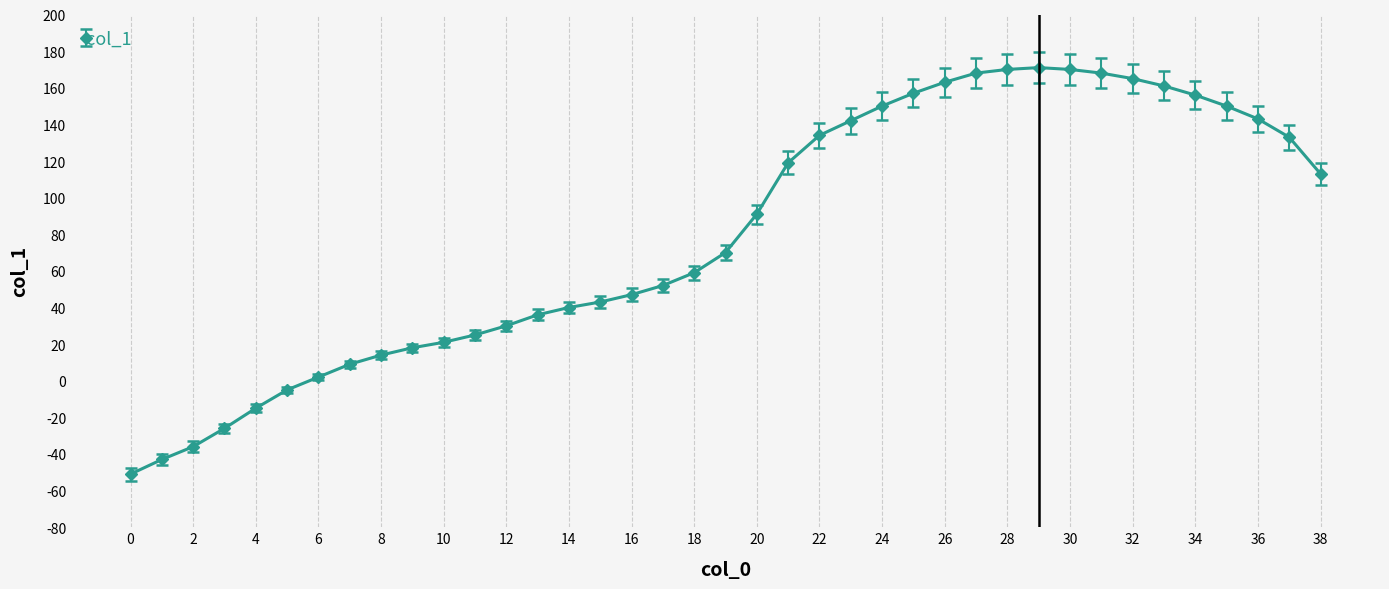

What is the difference between the maximum and second lowest values?

214